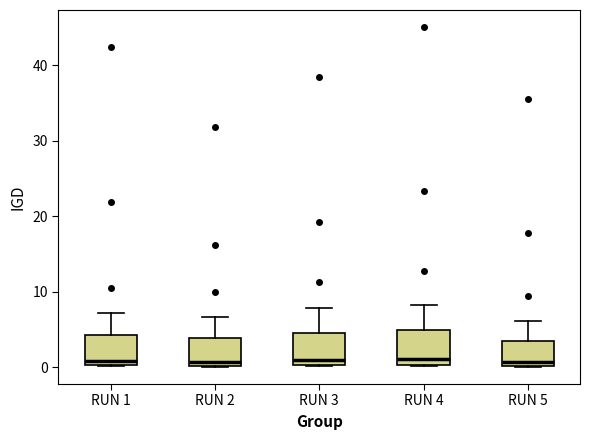

Where is the upper edge of the box for RUN 4 on the y-axis? The values are not printed on the chart, so give them approximately, as read against the axis.

5